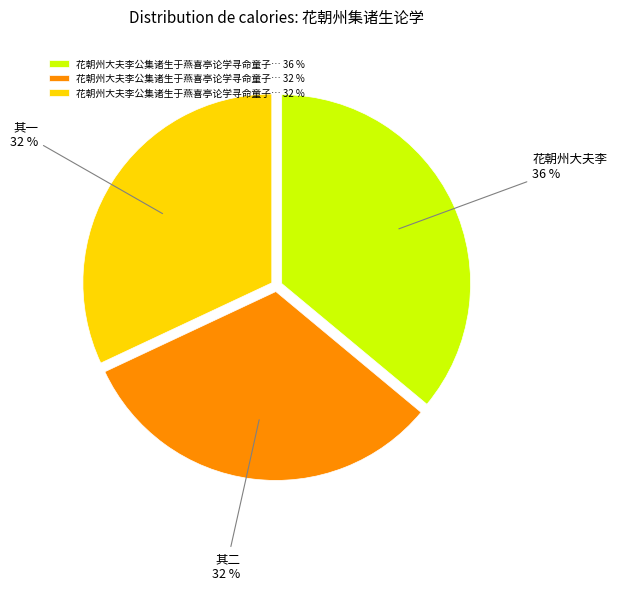

To the nearest percent, what is the average slice percentage?

33%